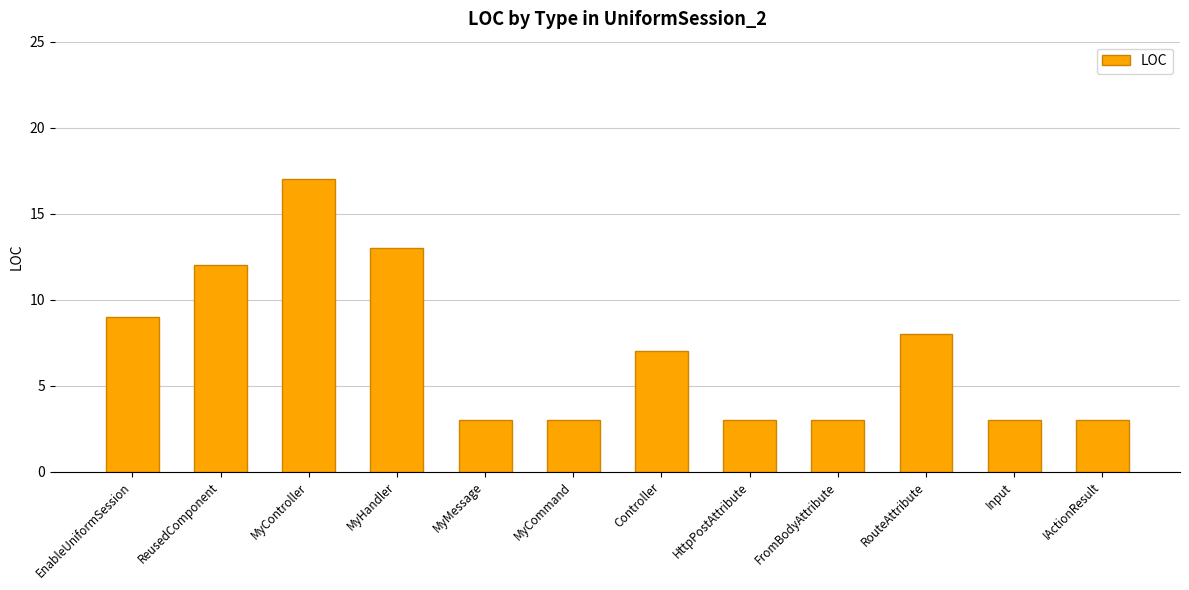

Are the bars horizontal?

No